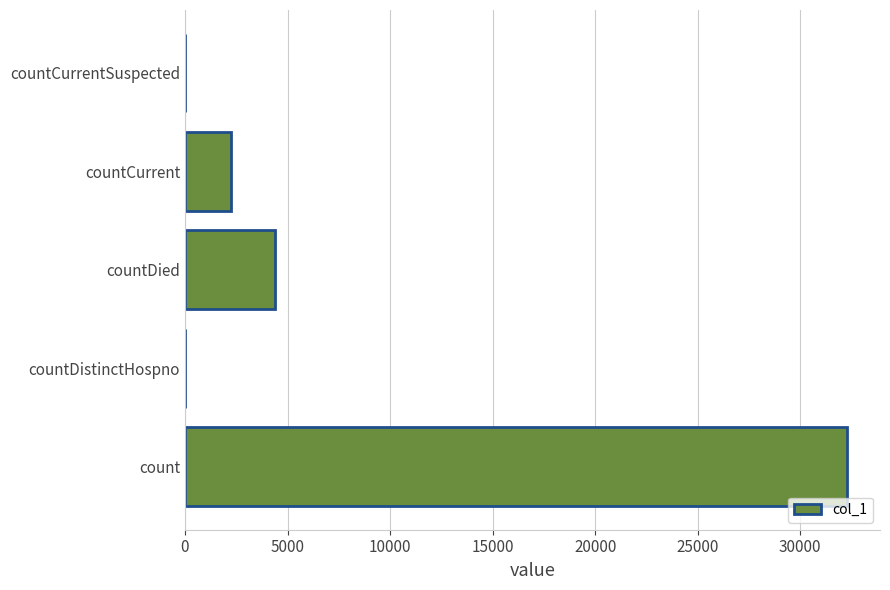

Is it true that the value at countDied is 6209?

False